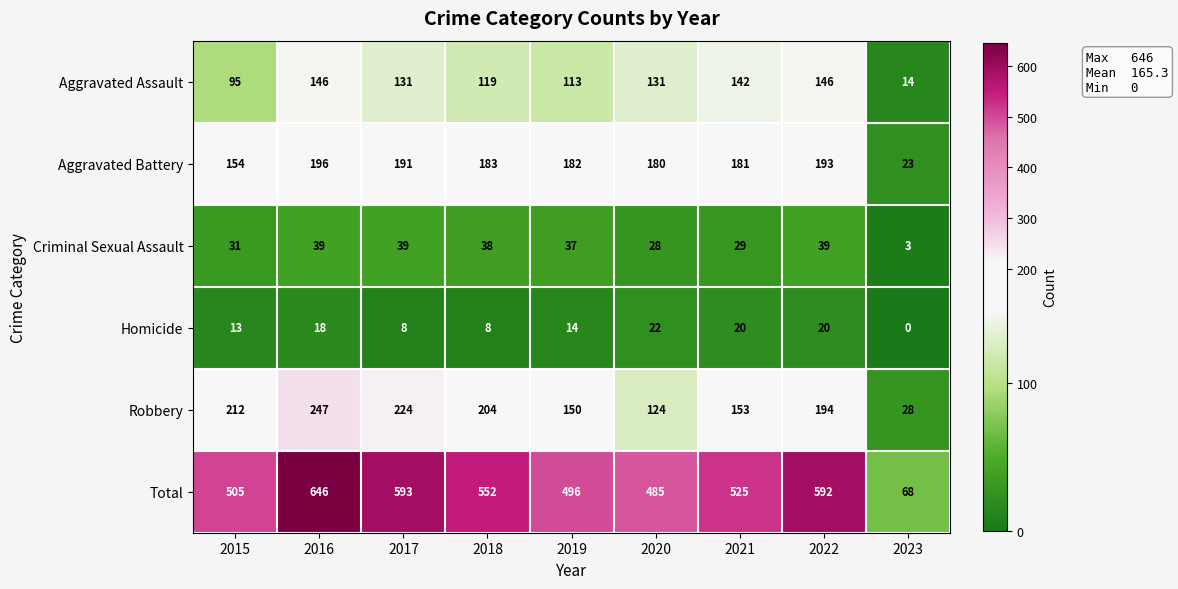

What is the sum of all Homicide values?

123